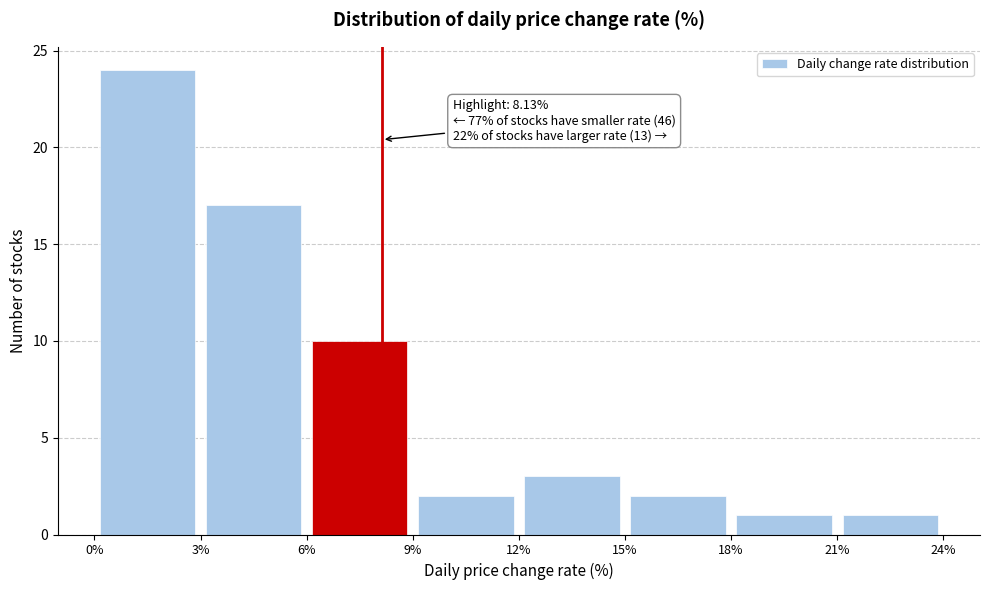

Which range on the x-axis has the tallest bar?

0% to 3%